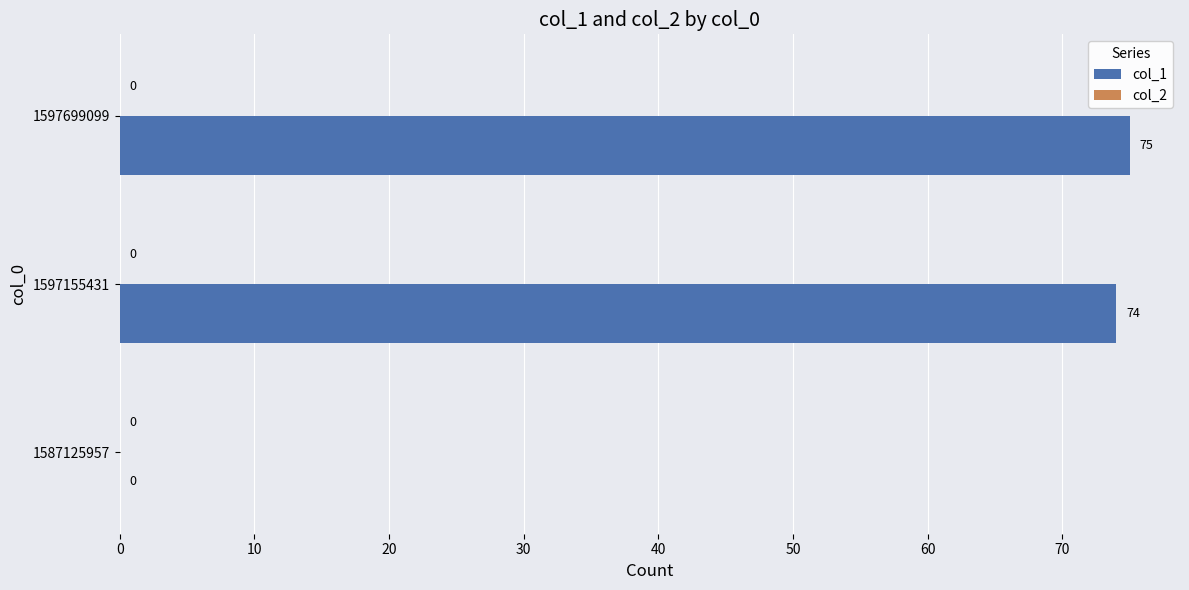

How many data points does each series have?

3